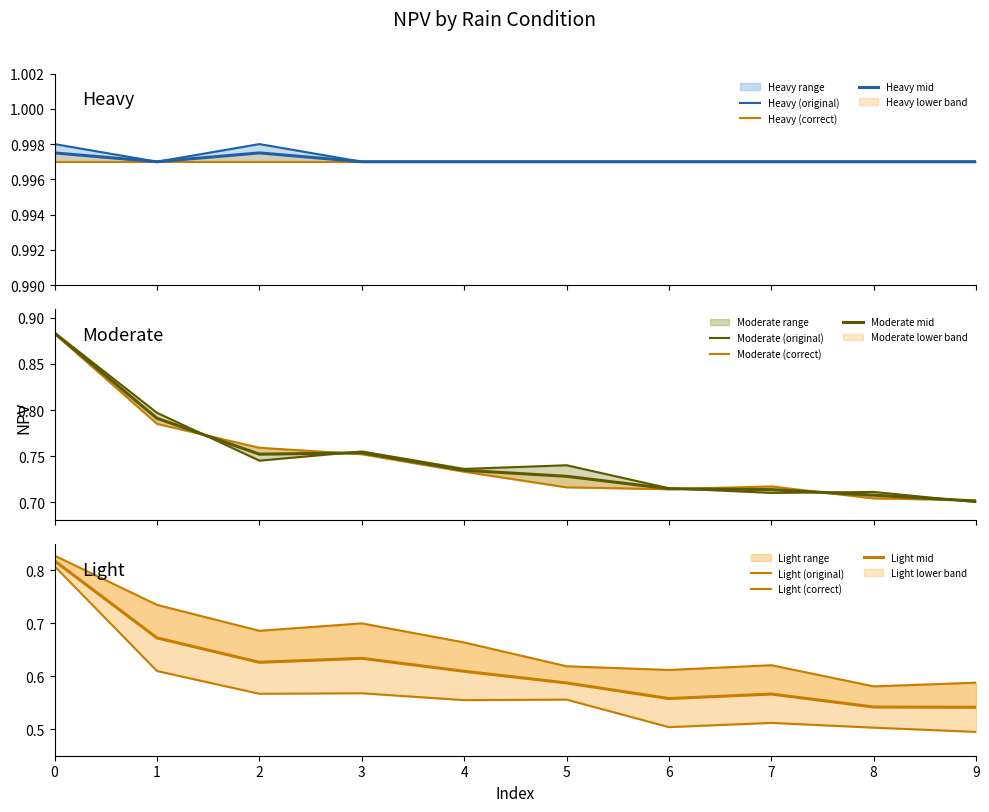

What is the approximate value of Light (original) at 1?

0.6